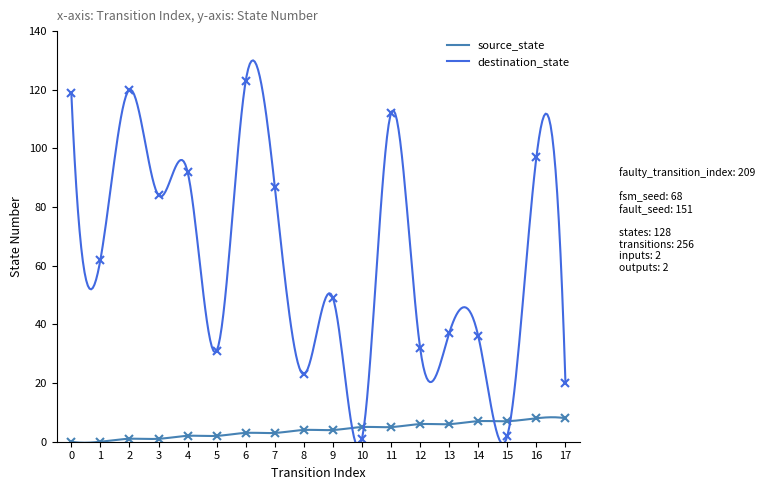

What is the difference between the second highest and minimum values in the source_state series?

8.7